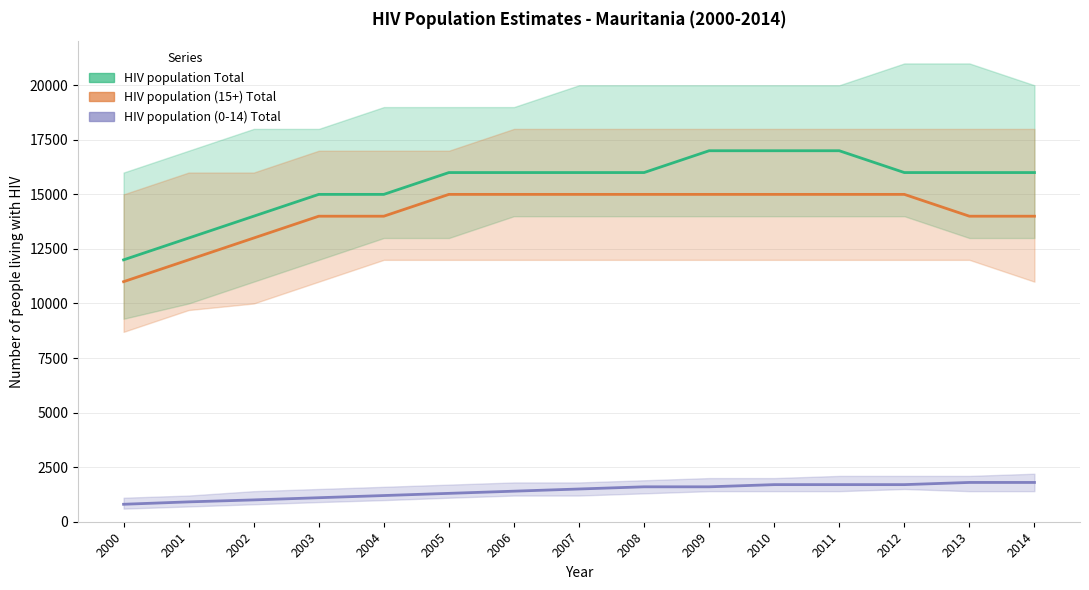

At which category is the sum across all series the highest?

2010